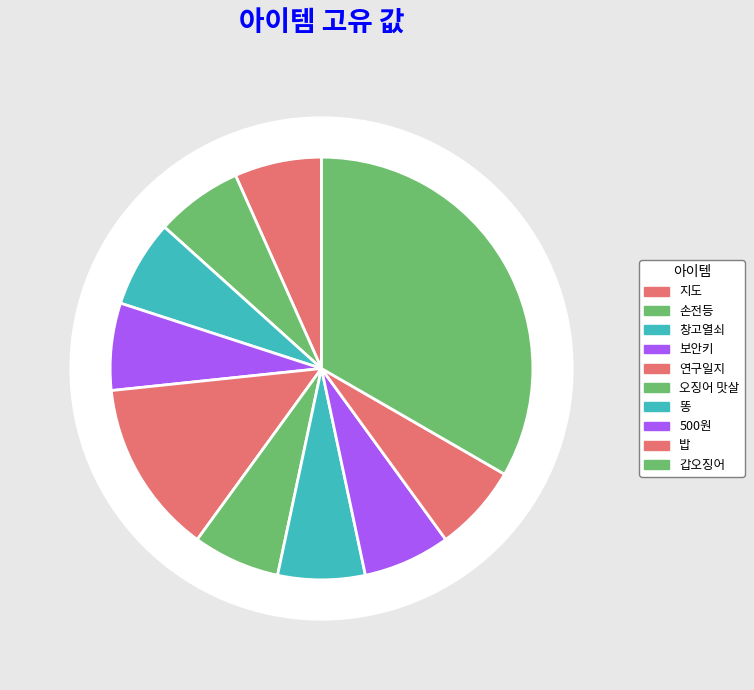

Which category has the biggest portion of the pie?

갑오징어